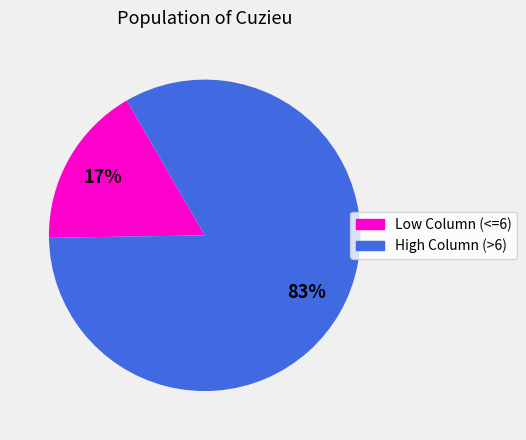

Does any single category account for the majority?

Yes